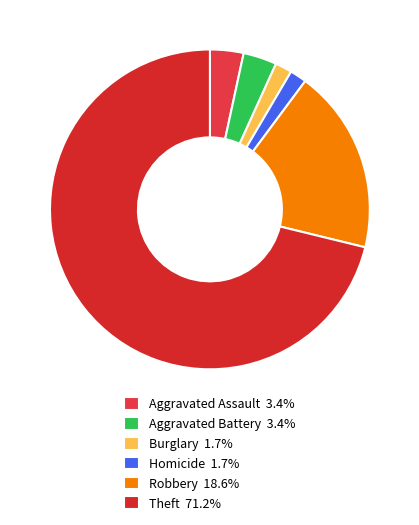

Which category has the biggest portion of the pie?

Theft